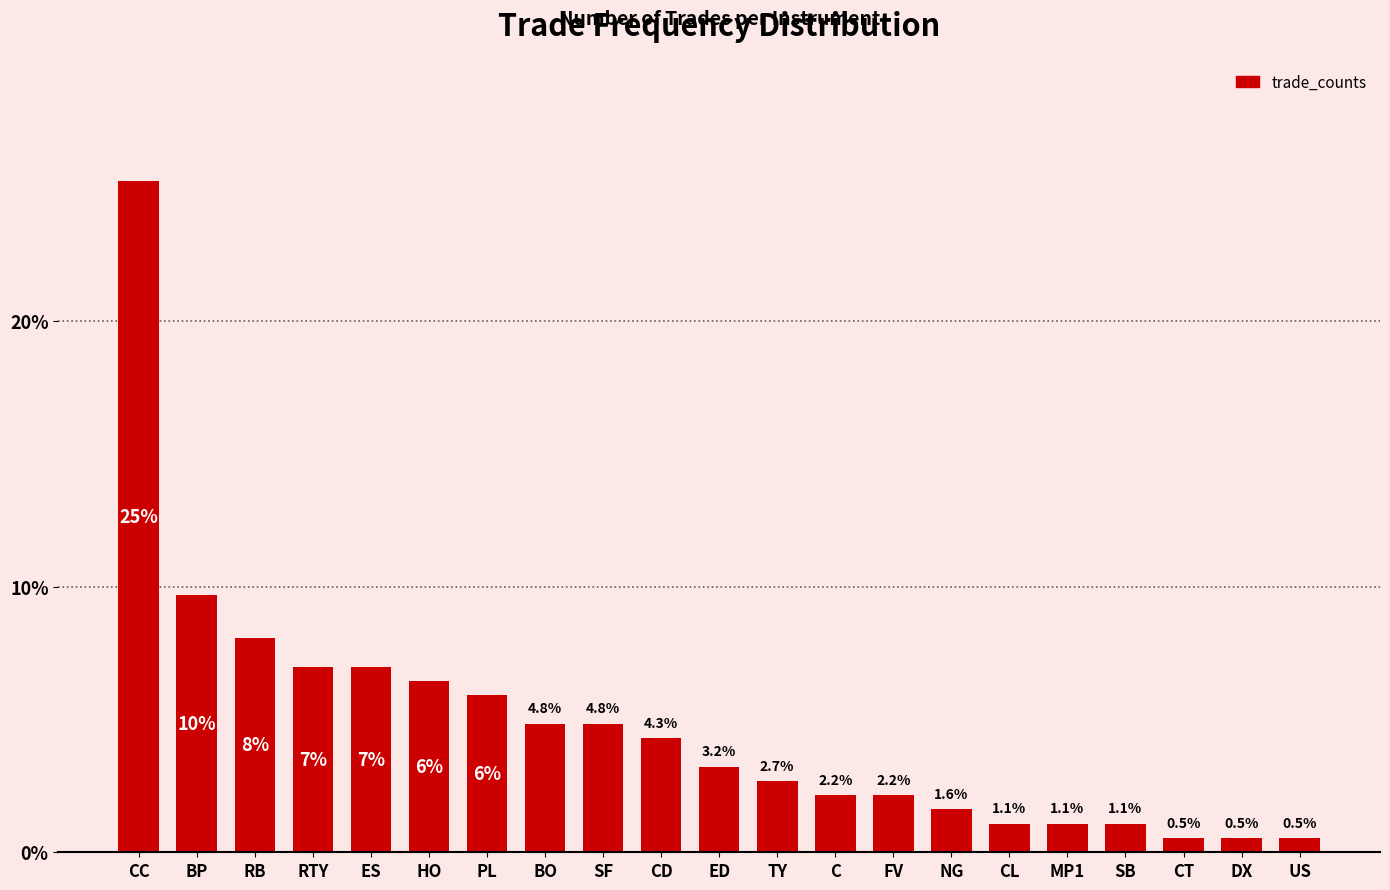

What is the sum of the values at MP1 and CL?

2.2